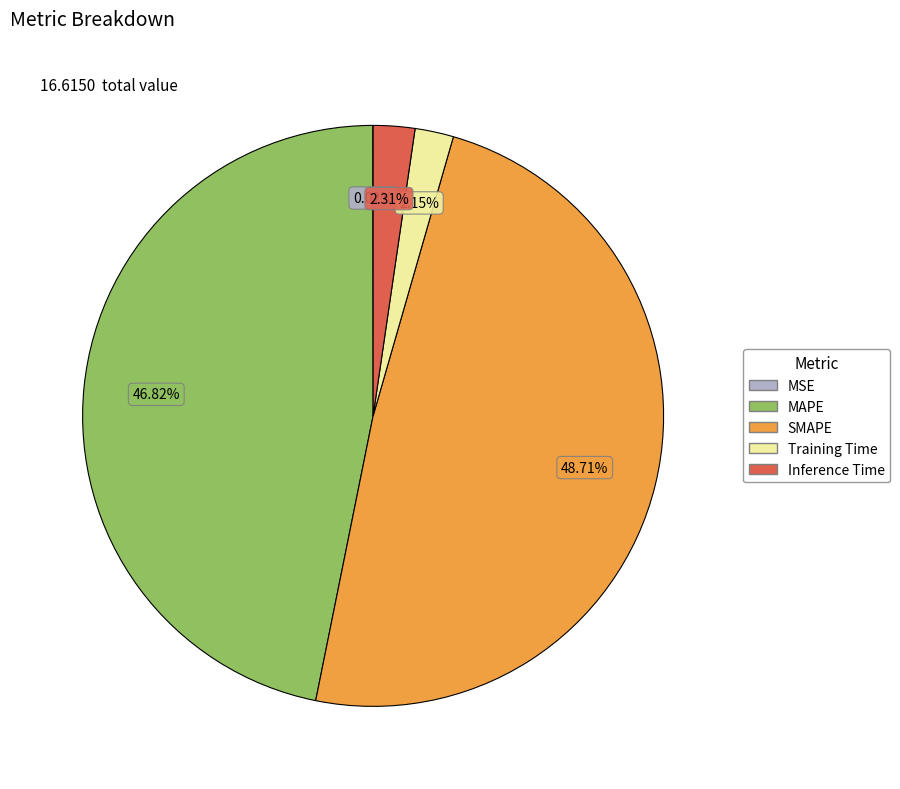

To the nearest percent, what portion does SMAPE represent?

49%